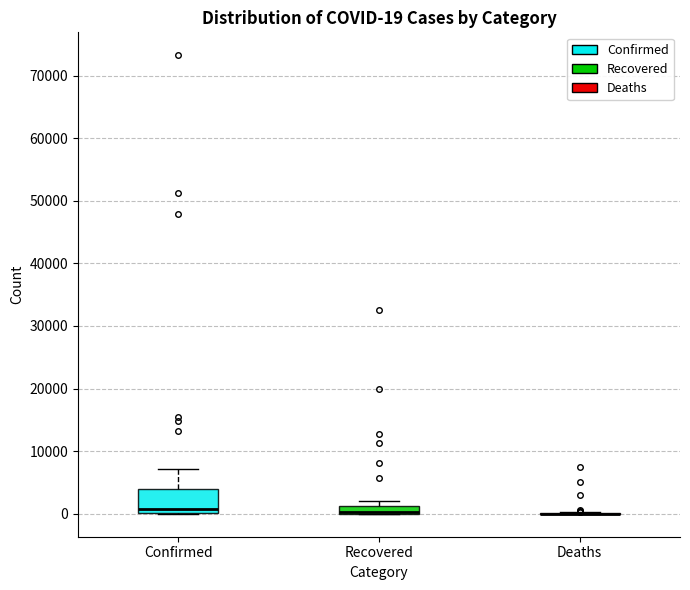

Which box is the tallest, from its lower edge to its upper edge?

Confirmed